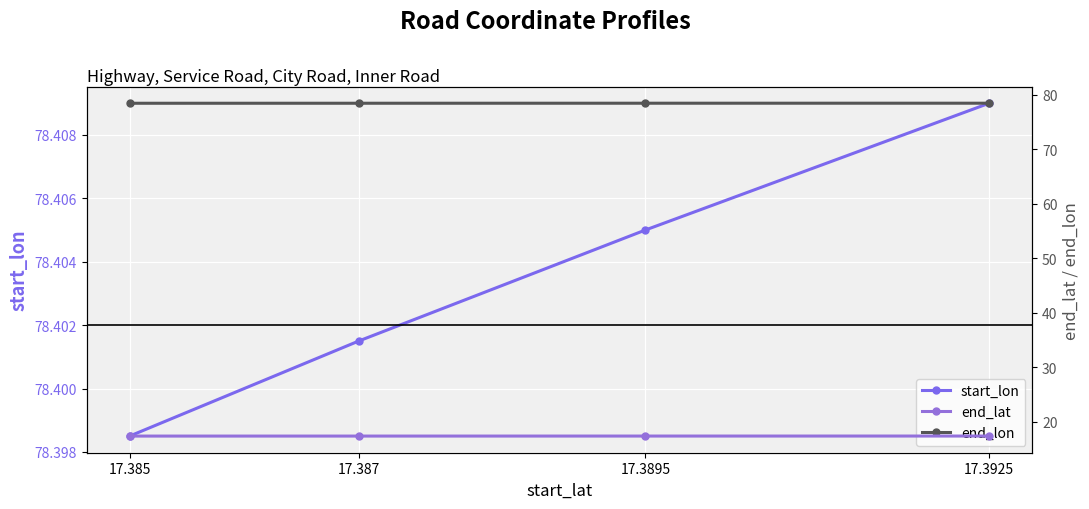

Which series has the largest range (max minus min)?

start_lon